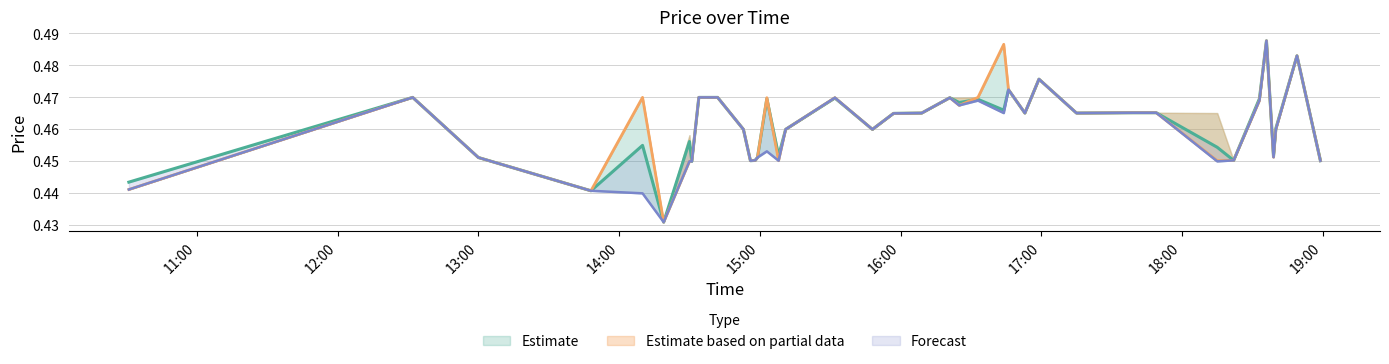

At which label does vw reach its peak?

2023-12-11 18:36